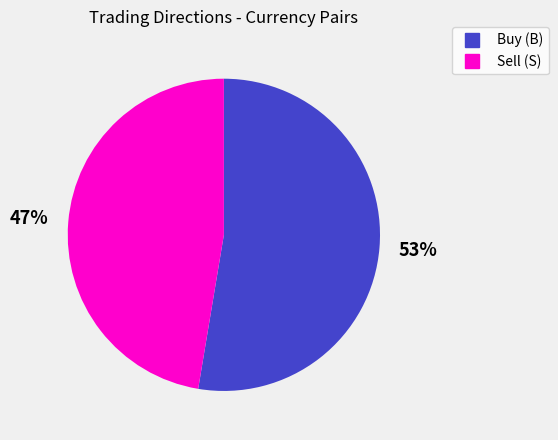

How many slices are in this pie chart?

2